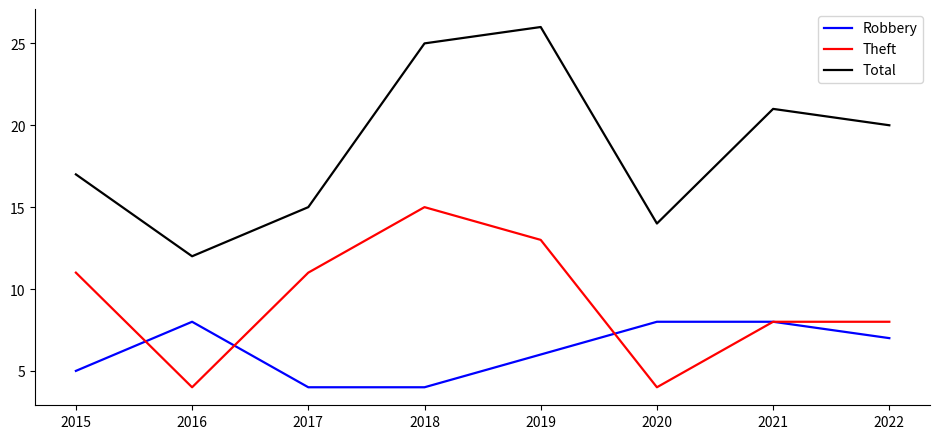

Which series has the largest range (max minus min)?

Total